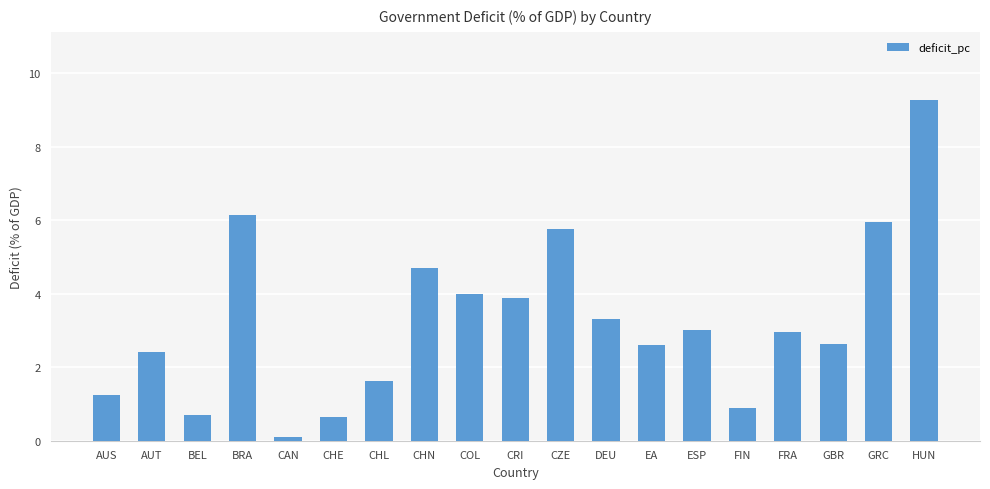

True or false: the data shows 8.6 at BRA.

False